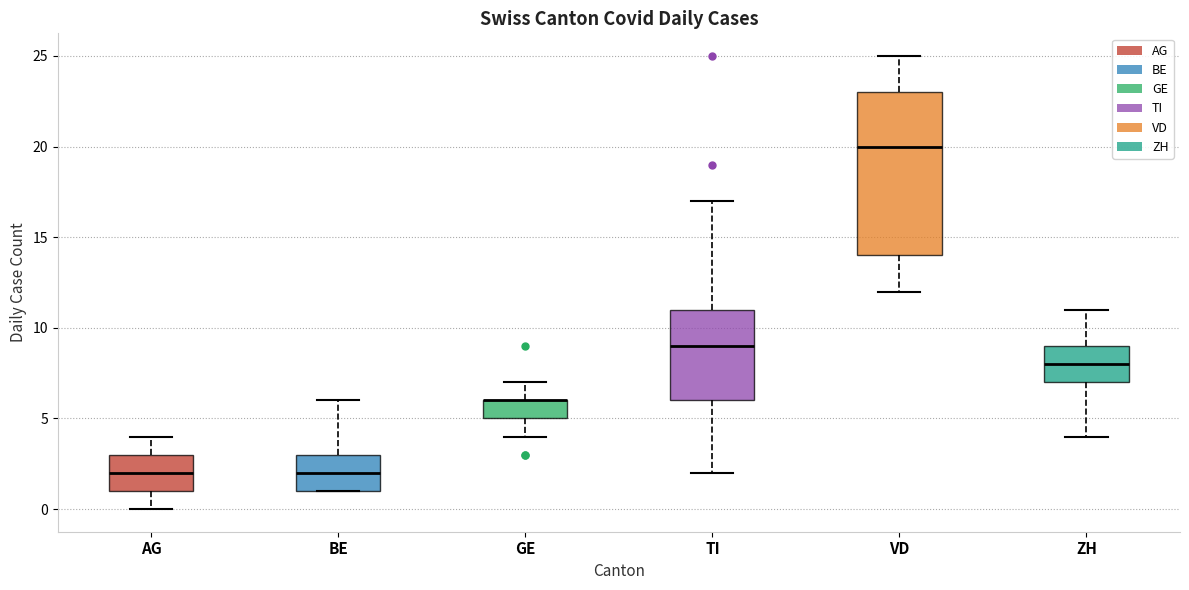

Where is the lower edge of the box for TI on the y-axis? The values are not printed on the chart, so give them approximately, as read against the axis.

6